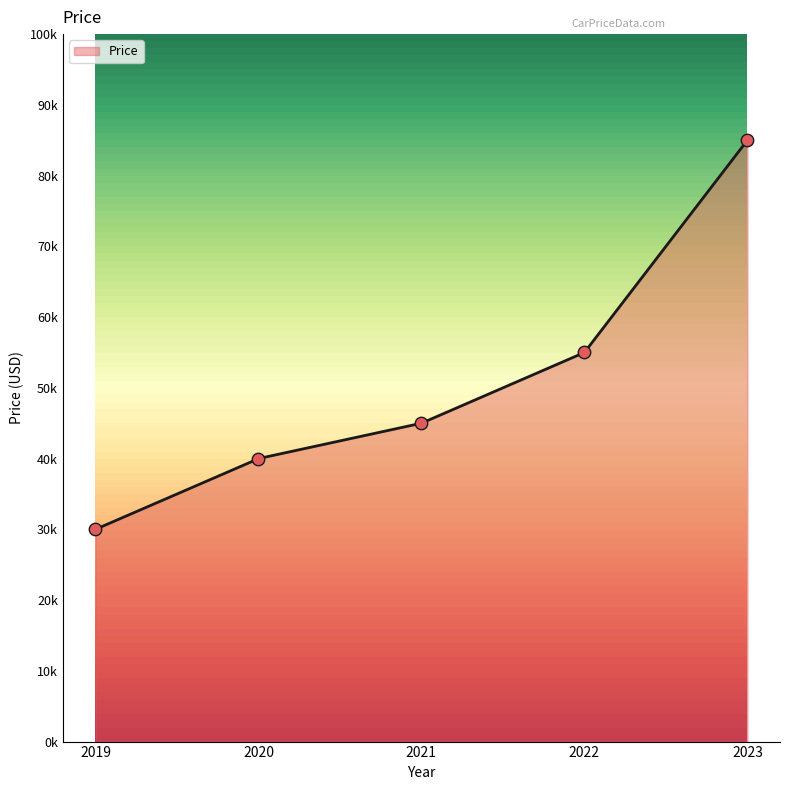

Which has a higher value, 2019 or 2023?

2023